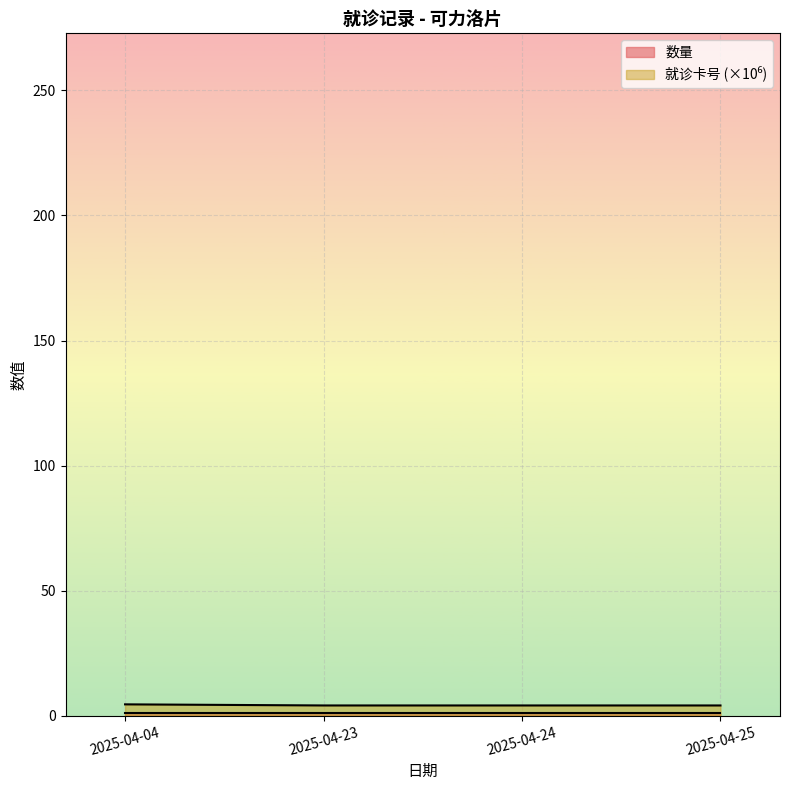

True or false: the data shows 4.1 at 2025-04-24.

True